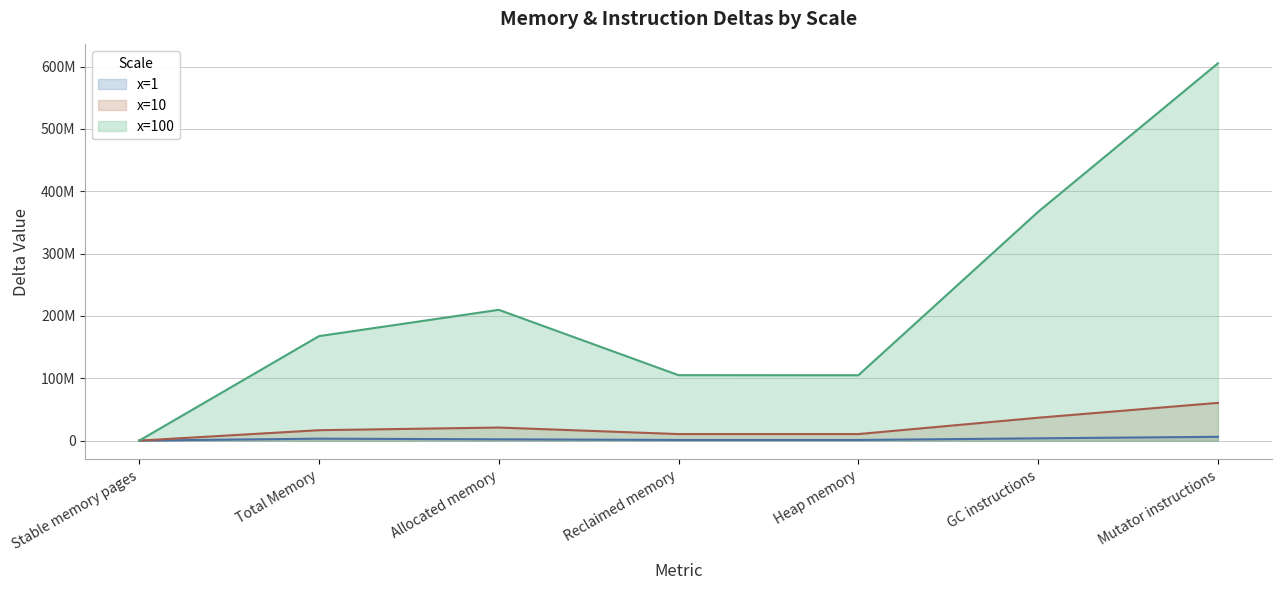

Does the chart have visible grid lines?

Yes